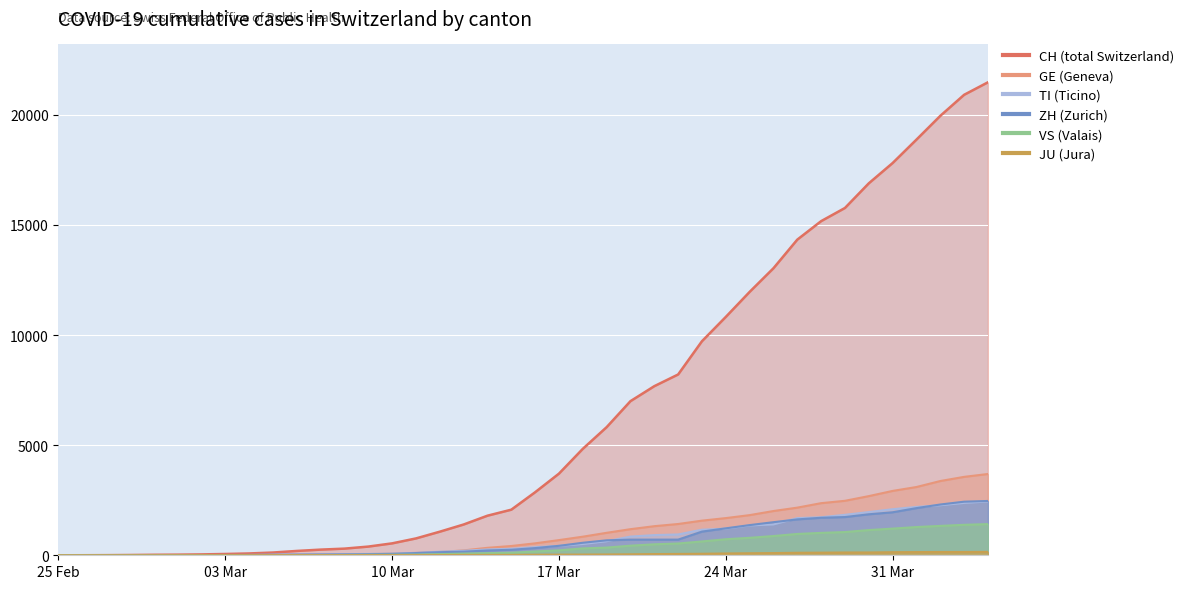

The value of TI at 2020-03-05 is 12. True or false?

False